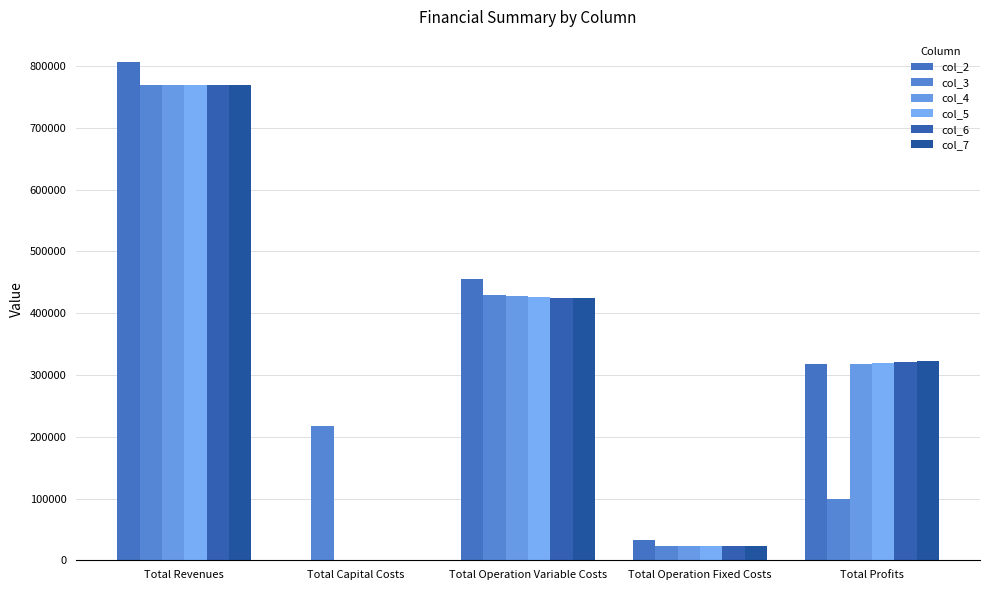

What is the average value of the col_4 series?

307587.8